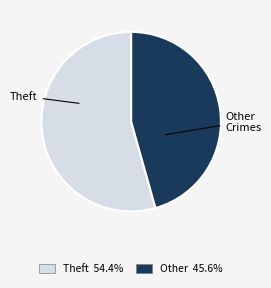

Is there a majority slice in this chart?

Yes